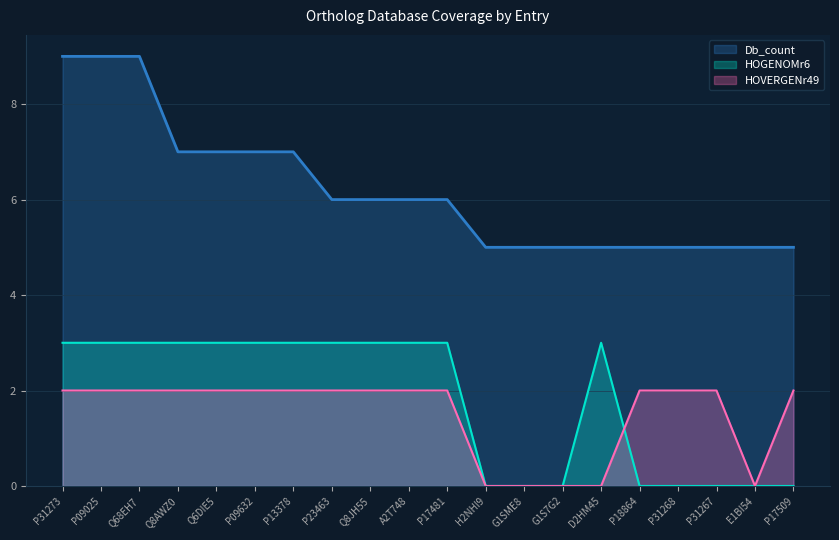

Count the number of categories in the chart.

20